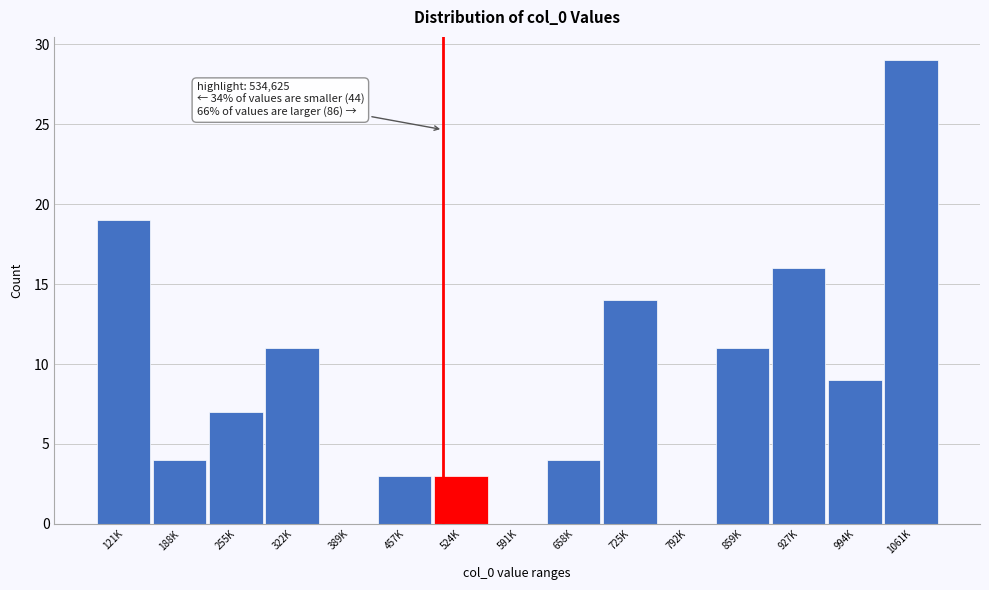

What is the sum of the values at 725K and 457K?

17